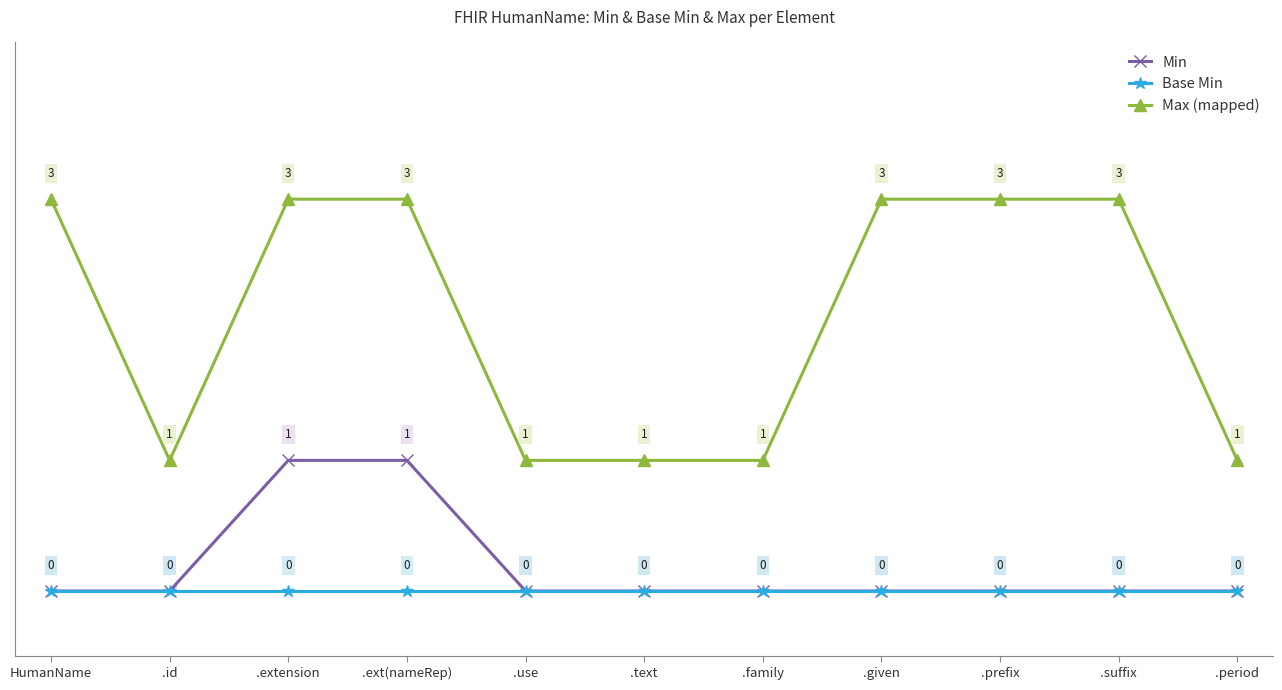

How many series are shown in this chart?

3